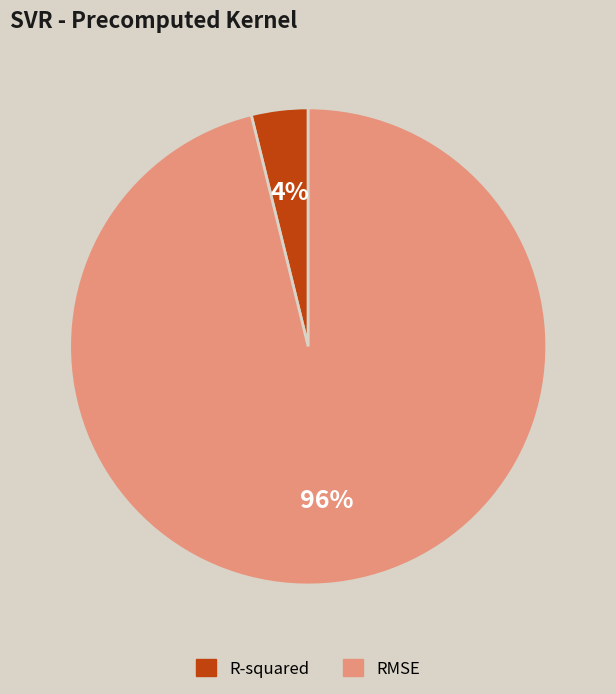

How many slices are in this pie chart?

2